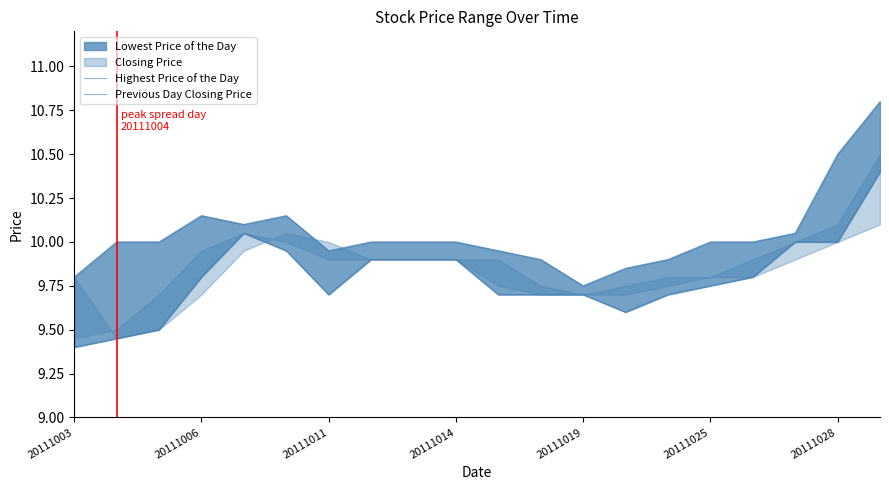

Which series has the largest total across all categories?

Highest Price of the Day